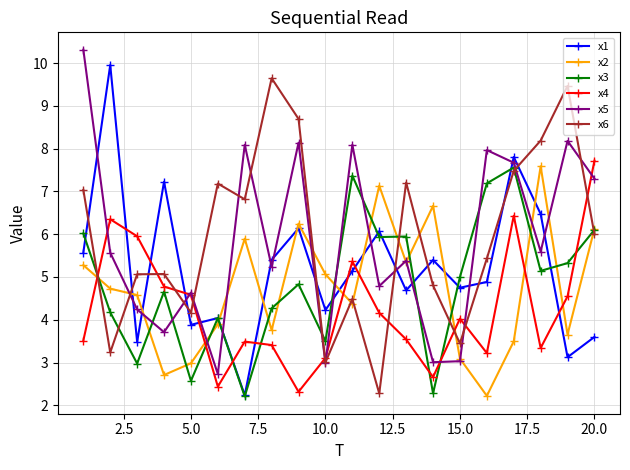

True or false: x6 and x2 intersect in this chart.

True